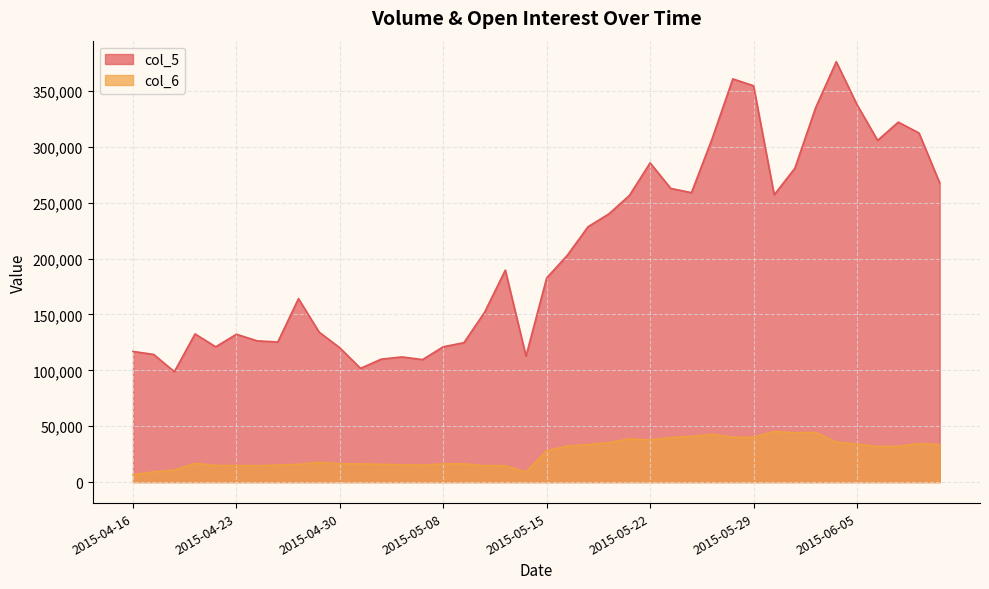

Reading left to right, extract all data points from this chart.

col_5: 2015-04-16=116888	2015-04-17=114214	2015-04-20=98781	2015-04-21=132545	2015-04-22=121034	2015-04-23=132278	2015-04-24=126381	2015-04-27=125335	2015-04-28=164120	2015-04-29=134158	2015-04-30=120118	2015-05-04=101734	2015-05-05=109987	2015-05-06=111973	2015-05-07=109599	2015-05-08=121062	2015-05-11=124722	2015-05-12=152019	2015-05-13=189658	2015-05-14=112711	2015-05-15=182662	2015-05-18=202968	2015-05-19=228488	2015-05-20=239847	2015-05-21=256460	2015-05-22=285617	2015-05-25=262755	2015-05-26=258963	2015-05-27=307346	2015-05-28=360766	2015-05-29=354628	2015-06-01=257035	2015-06-02=280807	2015-06-03=334871	2015-06-04=376160	2015-06-05=337852	2015-06-08=305756	2015-06-09=322063	2015-06-10=312337	2015-06-11=267772
col_6: 2015-04-16=6643	2015-04-17=9144	2015-04-20=10706	2015-04-21=16732	2015-04-22=14854	2015-04-23=14805	2015-04-24=14603	2015-04-27=15187	2015-04-28=15900	2015-04-29=17677	2015-04-30=16354	2015-05-04=16271	2015-05-05=15884	2015-05-06=15456	2015-05-07=15127	2015-05-08=16258	2015-05-11=16314	2015-05-12=14671	2015-05-13=14624	2015-05-14=8971	2015-05-15=28064	2015-05-18=32183	2015-05-19=33556	2015-05-20=35302	2015-05-21=38615	2015-05-22=37707	2015-05-25=39837	2015-05-26=40848	2015-05-27=42800	2015-05-28=40149	2015-05-29=40059	2015-06-01=45365	2015-06-02=44075	2015-06-03=44367	2015-06-04=35808	2015-06-05=33977	2015-06-08=31732	2015-06-09=31957	2015-06-10=34462	2015-06-11=33448